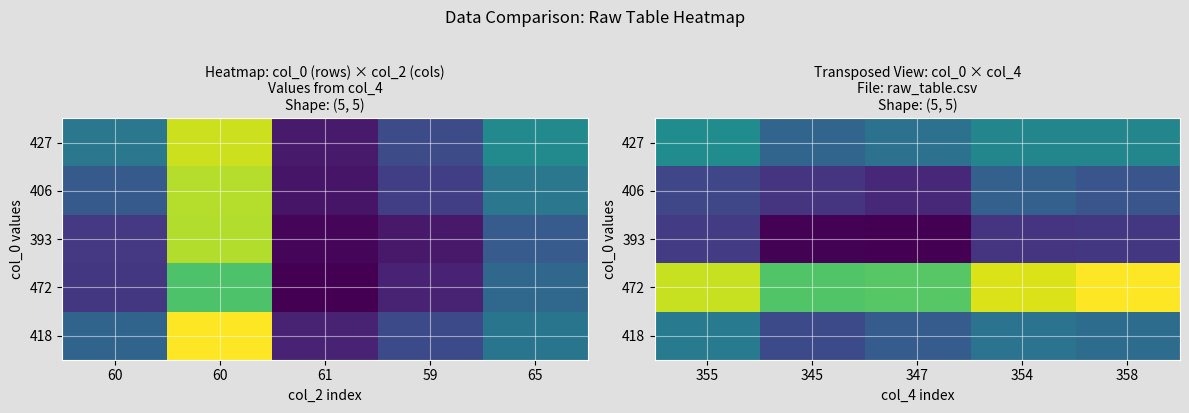

What is the difference between the highest and lowest values at 60?

56.4